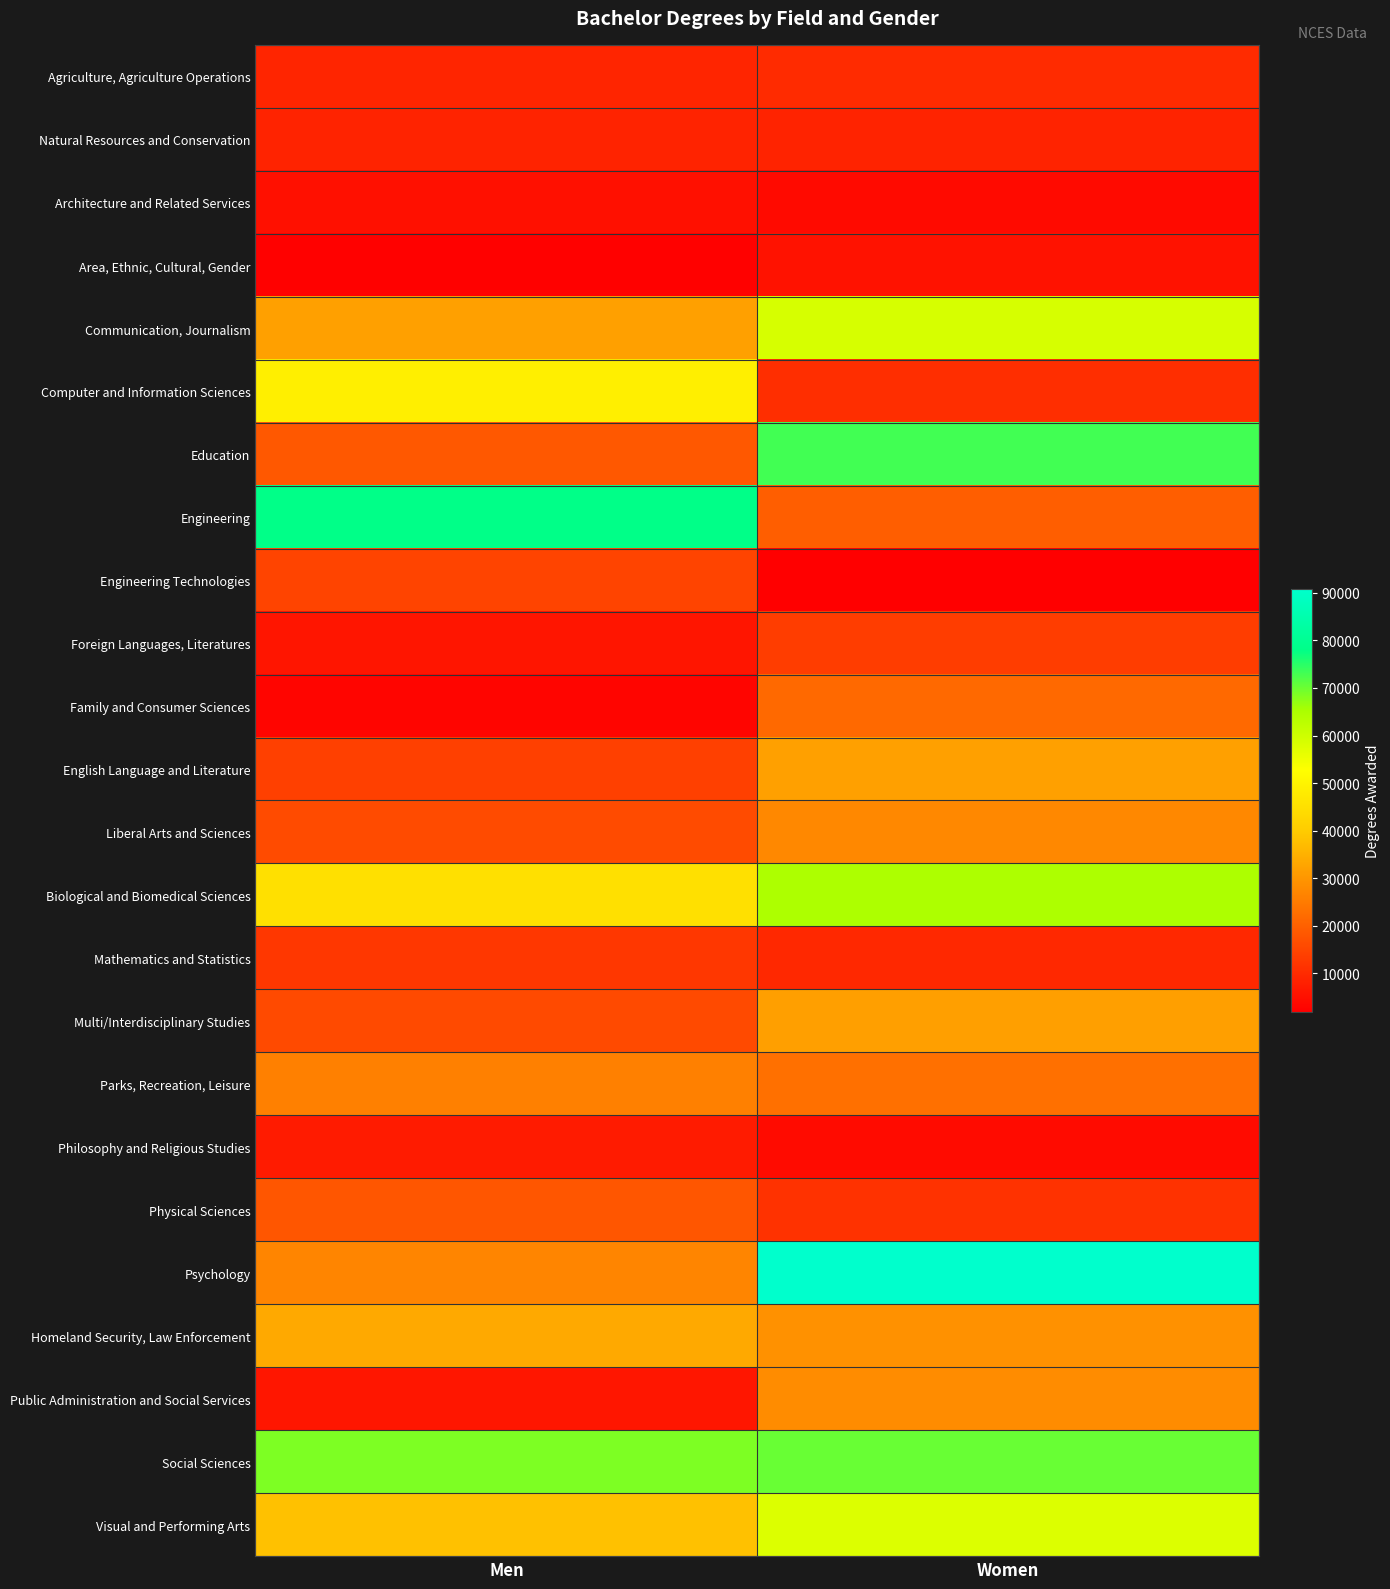

Rank the series at Women from highest to lowest value.

Psychology, Education, Social Sciences, Biological and Biomedical Sciences, Communication, Journalism, Visual and Performing Arts, English Language and Literature, Multi/Interdisciplinary Studies, Homeland Security, Law Enforcement, Public Administration and Social Services, Liberal Arts and Sciences, Parks, Recreation, Leisure, Family and Consumer Sciences, Engineering, Foreign Languages, Literatures, Physical Sciences, Computer and Information Sciences, Agriculture, Agriculture Operations, Mathematics and Statistics, Natural Resources and Conservation, Area, Ethnic, Cultural, Gender, Philosophy and Religious Studies, Architecture and Related Services, Engineering Technologies